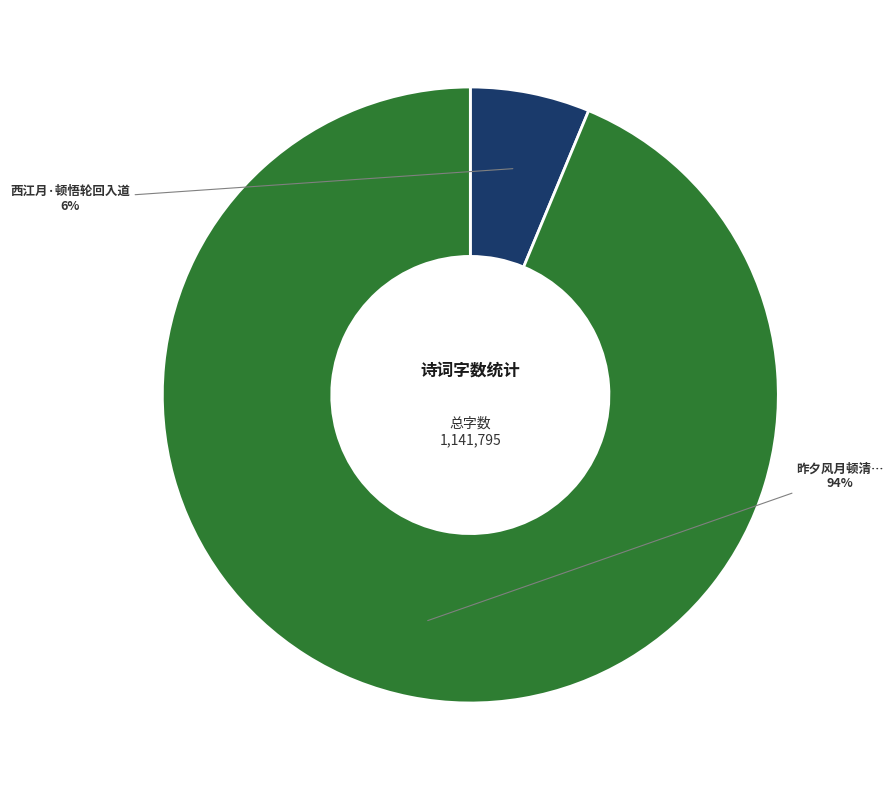

Does any single category account for the majority?

Yes